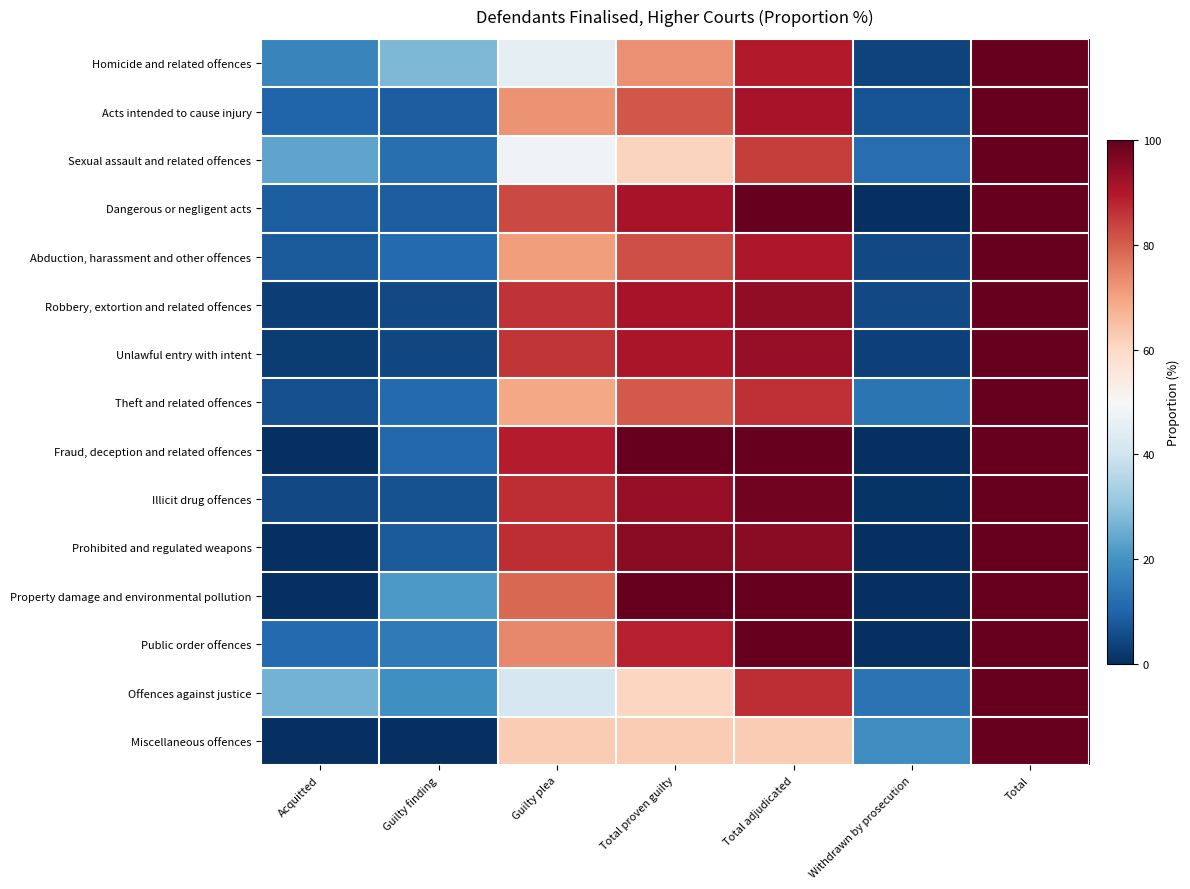

Reading left to right, extract all data points from this chart.

Homicide and related offences: Acquitted=16.8	Guilty finding=27.7	Guilty plea=45.2	Total proven guilty=72.9	Total adjudicated=89.7	Withdrawn by prosecution=3.9	Total=100.0
Acts intended to cause injury: Acquitted=10.1	Guilty finding=8.8	Guilty plea=72.3	Total proven guilty=81.1	Total adjudicated=91.2	Withdrawn by prosecution=6.7	Total=100.0
Sexual assault and related offences: Acquitted=23.7	Guilty finding=12.3	Guilty plea=48.2	Total proven guilty=61.0	Total adjudicated=84.7	Withdrawn by prosecution=12.1	Total=100.0
Dangerous or negligent acts: Acquitted=8.6	Guilty finding=8.6	Guilty plea=82.9	Total proven guilty=91.4	Total adjudicated=100.0	Withdrawn by prosecution=0.0	Total=100.0
Abduction, harassment and other offences: Acquitted=8.1	Guilty finding=11.3	Guilty plea=71.0	Total proven guilty=82.3	Total adjudicated=90.3	Withdrawn by prosecution=4.8	Total=100.0
Robbery, extortion and related offences: Acquitted=3.1	Guilty finding=4.9	Guilty plea=86.3	Total proven guilty=91.2	Total adjudicated=94.2	Withdrawn by prosecution=4.9	Total=100.0
Unlawful entry with intent: Acquitted=2.6	Guilty finding=4.5	Guilty plea=85.6	Total proven guilty=90.9	Total adjudicated=93.5	Withdrawn by prosecution=3.3	Total=100.0
Theft and related offences: Acquitted=6.1	Guilty finding=11.0	Guilty plea=69.5	Total proven guilty=80.5	Total adjudicated=86.6	Withdrawn by prosecution=13.4	Total=100.0
Fraud, deception and related offences: Acquitted=0.0	Guilty finding=10.8	Guilty plea=89.2	Total proven guilty=100.0	Total adjudicated=100.0	Withdrawn by prosecution=0.0	Total=100.0
Illicit drug offences: Acquitted=4.7	Guilty finding=6.5	Guilty plea=86.9	Total proven guilty=93.4	Total adjudicated=98.1	Withdrawn by prosecution=1.1	Total=100.0
Prohibited and regulated weapons: Acquitted=0.0	Guilty finding=8.1	Guilty plea=87.1	Total proven guilty=95.2	Total adjudicated=95.2	Withdrawn by prosecution=0.0	Total=100.0
Property damage and environmental pollution: Acquitted=0.0	Guilty finding=21.4	Guilty plea=78.6	Total proven guilty=100.0	Total adjudicated=100.0	Withdrawn by prosecution=0.0	Total=100.0
Public order offences: Acquitted=11.1	Guilty finding=14.8	Guilty plea=74.1	Total proven guilty=88.9	Total adjudicated=100.0	Withdrawn by prosecution=0.0	Total=100.0
Offences against justice: Acquitted=26.2	Guilty finding=19.2	Guilty plea=41.5	Total proven guilty=60.8	Total adjudicated=86.9	Withdrawn by prosecution=13.1	Total=100.0
Miscellaneous offences: Acquitted=0.0	Guilty finding=0.0	Guilty plea=62.5	Total proven guilty=62.5	Total adjudicated=62.5	Withdrawn by prosecution=18.8	Total=100.0